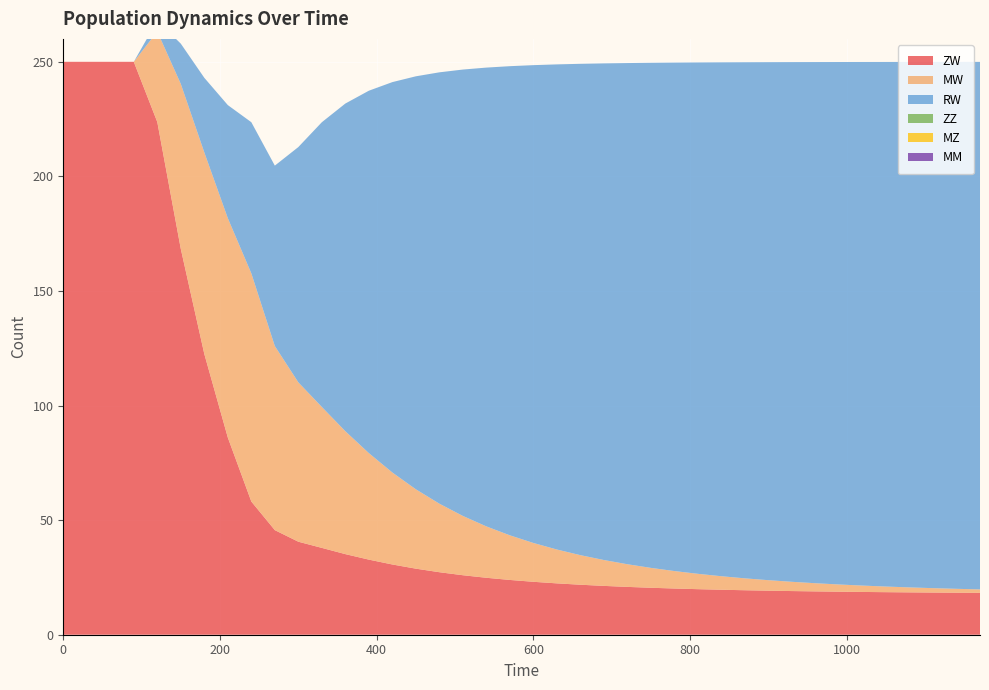

Reading left to right, extract all data points from this chart.

ZW: 0=250.0	30=250.0	60=250.0	90=250.0	120=223.7	150=168.3	180=122.5	210=86.0	240=58.1	270=45.6	300=40.6	330=37.9	360=35.2	390=32.8	420=30.6	450=28.8	480=27.3	510=26.0	540=24.8	570=23.9	600=23.1	630=22.4	660=21.8	690=21.3	720=20.9	750=20.5	780=20.2	810=19.9	840=19.6	870=19.4	900=19.2	930=19.1	960=18.9	990=18.8	1020=18.7	1050=18.6	1080=18.5	1110=18.4	1140=18.3	1170=18.3
MW: 0=0.0	30=0.0	60=0.0	90=0.0	120=39.5	150=72.0	180=88.0	210=95.7	240=99.6	270=80.3	300=69.5	330=61.5	360=53.6	390=46.5	420=40.1	450=34.6	480=29.9	510=25.9	540=22.4	570=19.5	600=16.9	630=14.8	660=12.9	690=11.3	720=9.9	750=8.7	780=7.6	810=6.7	840=5.9	870=5.2	900=4.6	930=4.0	960=3.6	990=3.1	1020=2.8	1050=2.5	1080=2.2	1110=1.9	1140=1.7	1170=1.5
RW: 0=0.0	30=0.0	60=0.0	90=0.0	120=4.8	150=17.6	180=32.6	210=49.4	240=65.9	270=78.7	300=102.7	330=124.2	360=143.0	390=158.1	420=170.4	450=180.2	480=188.2	510=194.8	540=200.2	570=204.7	600=208.5	630=211.7	660=214.4	690=216.7	720=218.7	750=220.4	780=221.9	810=223.1	840=224.2	870=225.2	900=226.0	930=226.8	960=227.4	990=228.0	1020=228.5	1050=228.9	1080=229.3	1110=229.6	1140=229.9	1170=230.2
ZZ: 0=0.0	30=0.0	60=0.0	90=0.0	120=0.0	150=0.0	180=0.0	210=0.0	240=0.0	270=0.0	300=0.0	330=0.0	360=0.0	390=0.0	420=0.0	450=0.0	480=0.0	510=0.0	540=0.0	570=0.0	600=0.0	630=0.0	660=0.0	690=0.0	720=0.0	750=0.0	780=0.0	810=0.0	840=0.0	870=0.0	900=0.0	930=0.0	960=0.0	990=0.0	1020=0.0	1050=0.0	1080=0.0	1110=0.0	1140=0.0	1170=0.0
MZ: 0=0.0	30=0.0	60=0.0	90=0.0	120=0.0	150=0.0	180=0.0	210=0.0	240=0.0	270=0.0	300=0.0	330=0.0	360=0.0	390=0.0	420=0.0	450=0.0	480=0.0	510=0.0	540=0.0	570=0.0	600=0.0	630=0.0	660=0.0	690=0.0	720=0.0	750=0.0	780=0.0	810=0.0	840=0.0	870=0.0	900=0.0	930=0.0	960=0.0	990=0.0	1020=0.0	1050=0.0	1080=0.0	1110=0.0	1140=0.0	1170=0.0
MM: 0=0.0	30=0.0	60=0.0	90=0.0	120=0.0	150=0.0	180=0.0	210=0.0	240=0.0	270=0.0	300=0.0	330=0.0	360=0.0	390=0.0	420=0.0	450=0.0	480=0.0	510=0.0	540=0.0	570=0.0	600=0.0	630=0.0	660=0.0	690=0.0	720=0.0	750=0.0	780=0.0	810=0.0	840=0.0	870=0.0	900=0.0	930=0.0	960=0.0	990=0.0	1020=0.0	1050=0.0	1080=0.0	1110=0.0	1140=0.0	1170=0.0